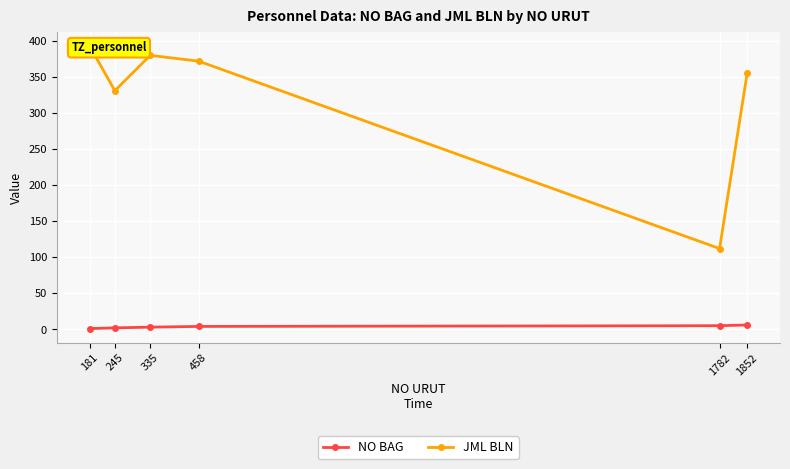

At which label does JML BLN reach its peak?

181